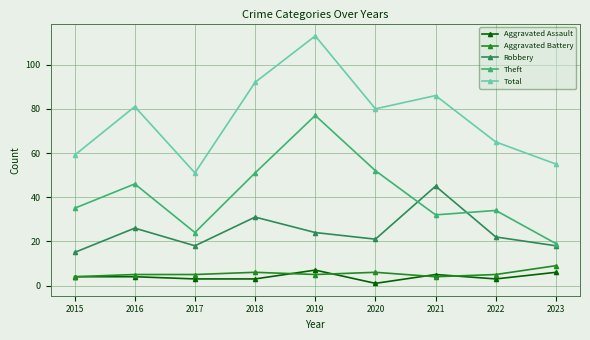

The value of Aggravated Battery at 2019 is 9. True or false?

False